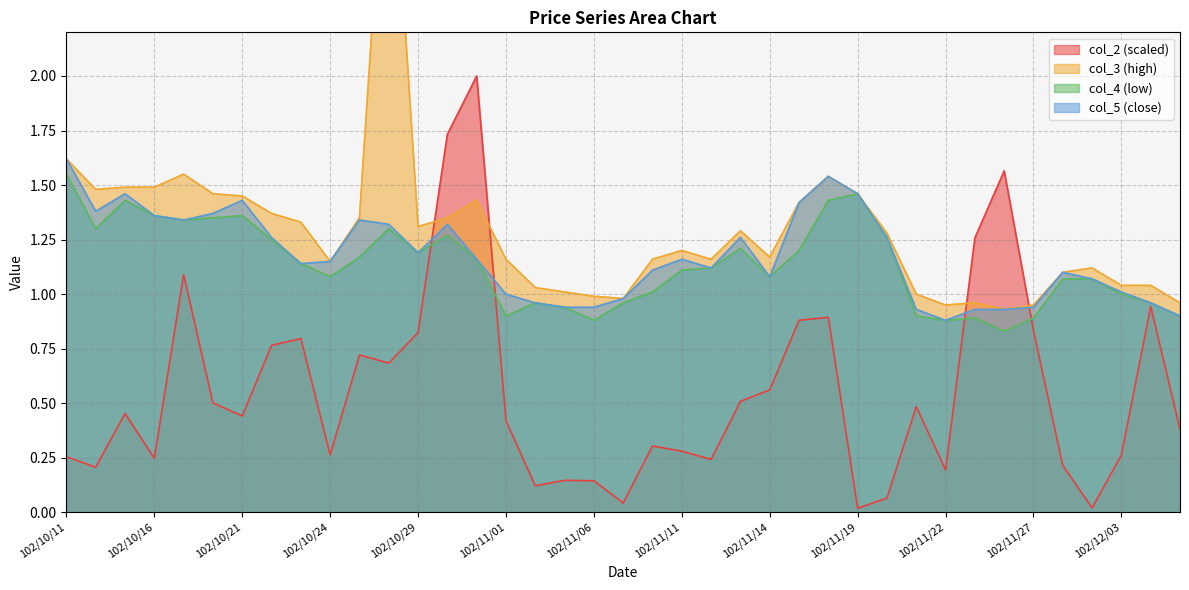

How many interior local peaks does the col_3 series have?

8